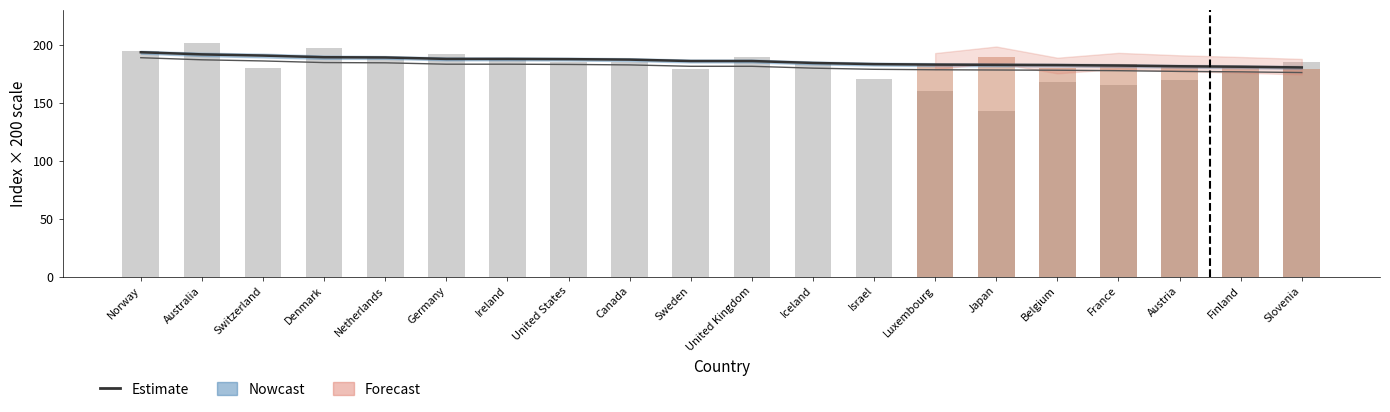

The HDI Value series shows 326.4 at Switzerland. True or false?

False